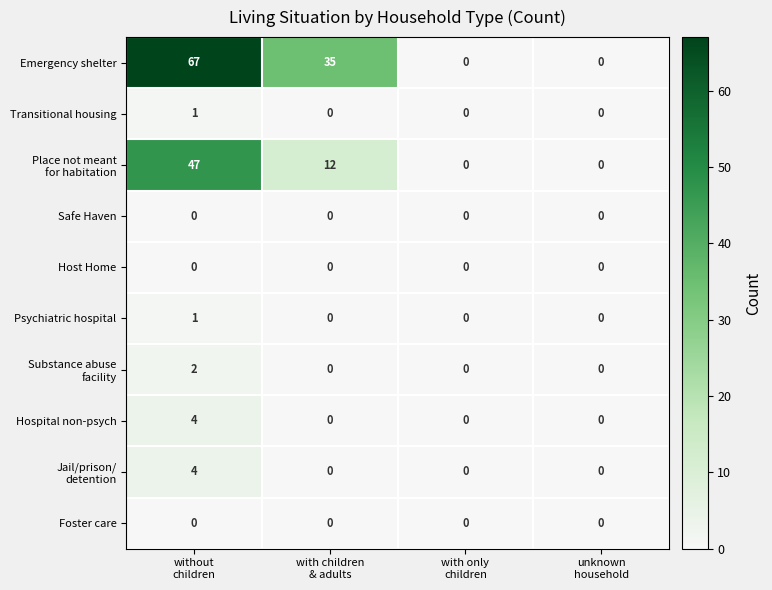

Which series has the largest range (max minus min)?

Emergency shelter